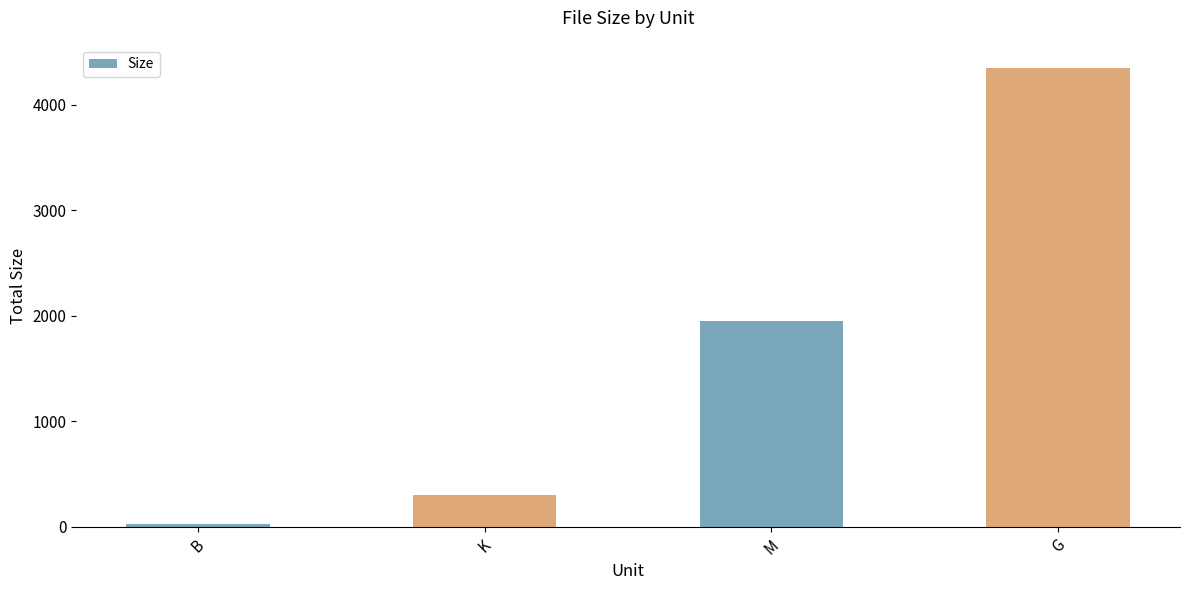

What is the value of the 3rd bar from the left?

1956.3